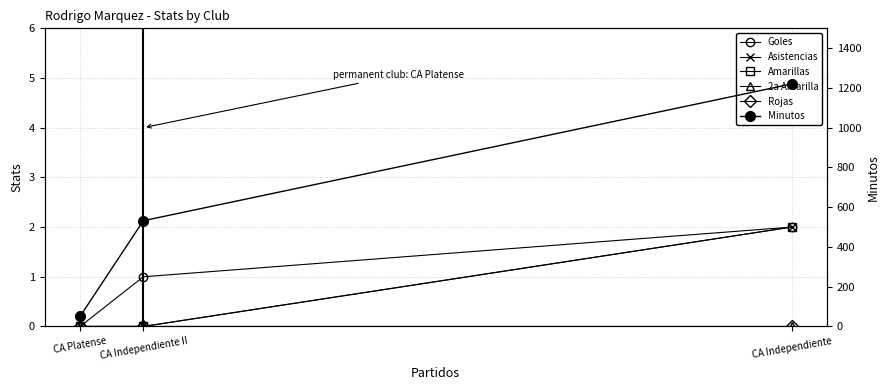

True or false: Asistencias has a value of 1 at CA Platense.

False